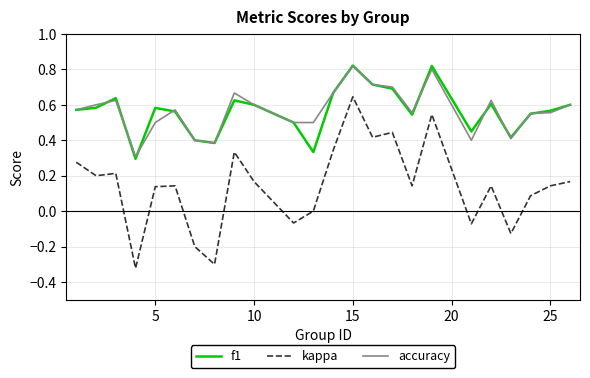

At how many categories does at least one series exceed 0?

24